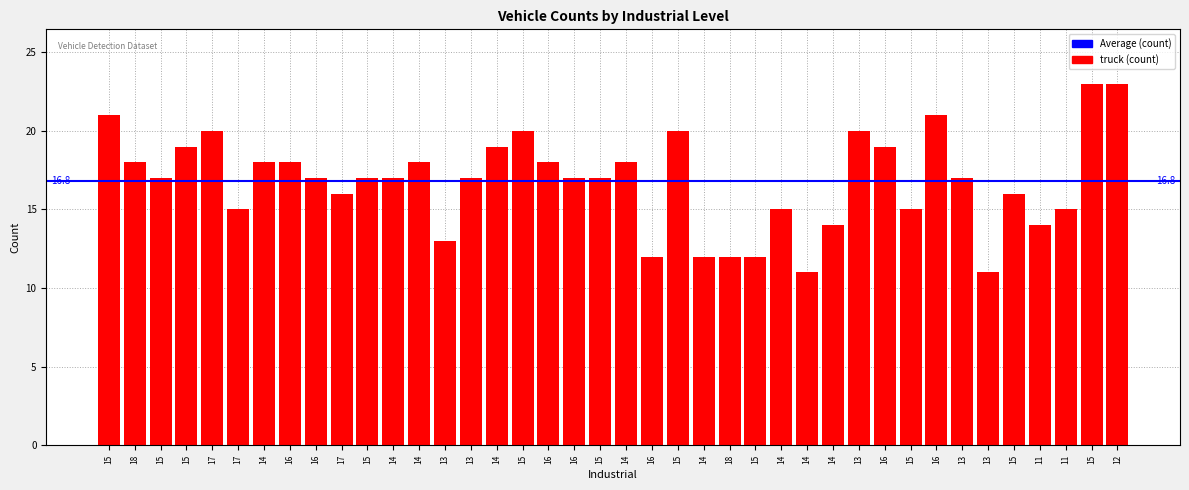

How many bars are there in total?

40